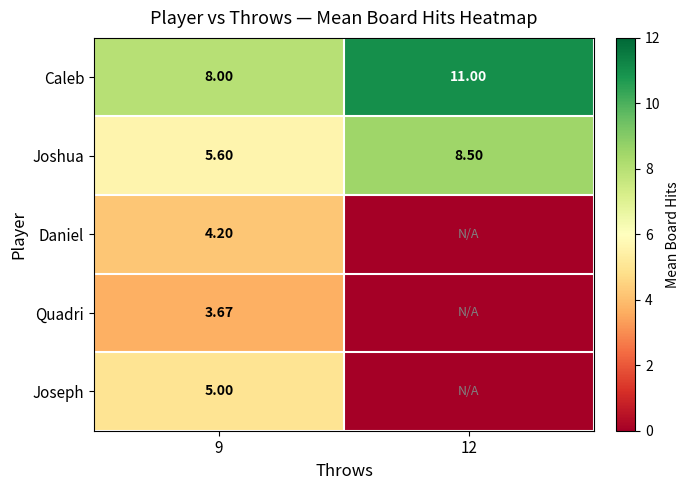

What is the highest value of the Caleb series?

11.0